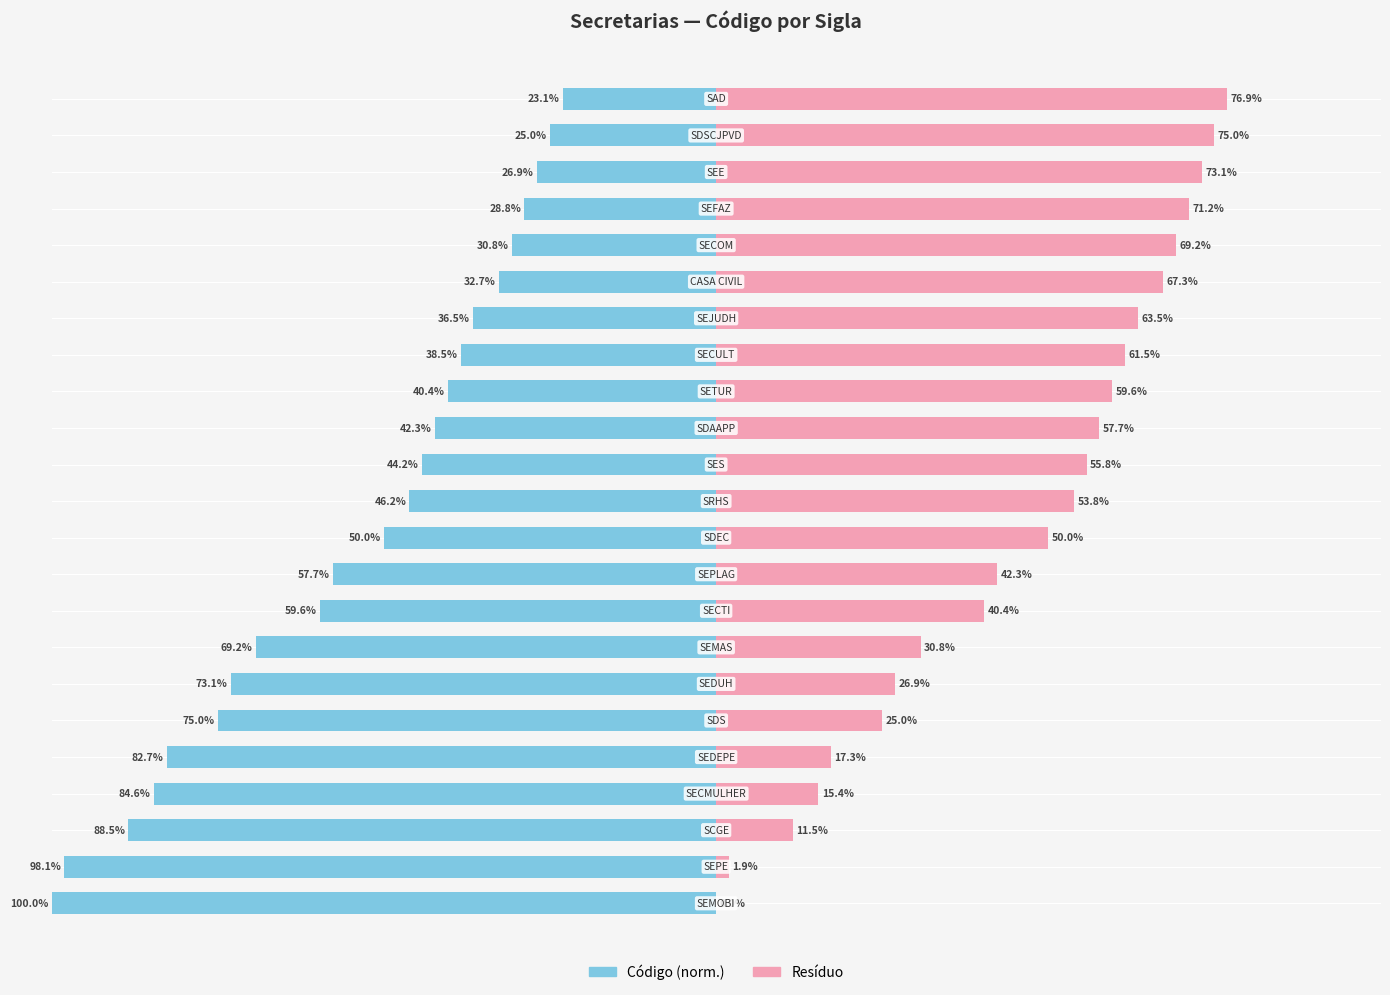

Which series changed the most between 15 and 22?

secretaria_cd (left)